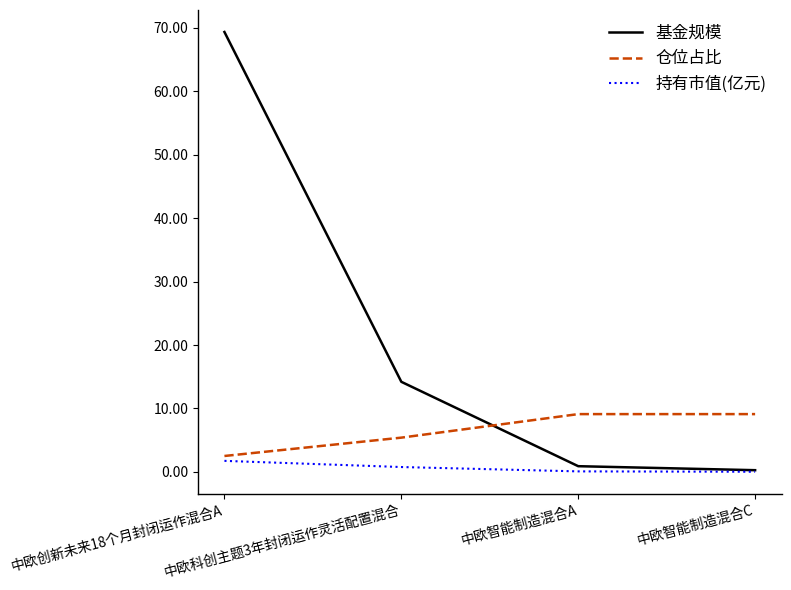

Which series changed the most between 中欧创新未来18个月封闭运作混合A and 中欧智能制造混合C?

基金规模